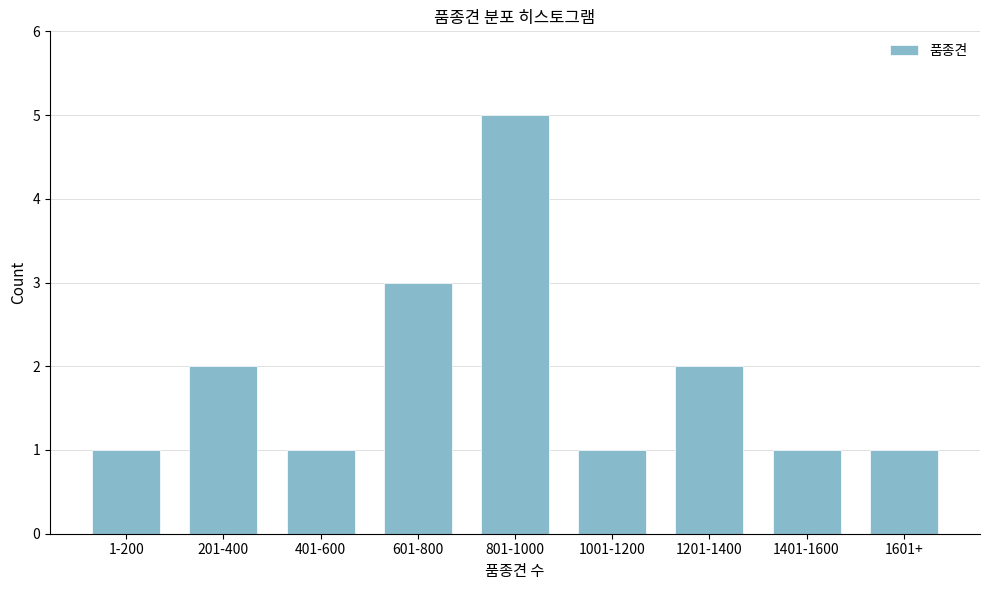

Reading left to right, what are all the values shown in this chart?

1-200=1	201-400=2	401-600=1	601-800=3	801-1000=5	1001-1200=1	1201-1400=2	1401-1600=1	1601+=1